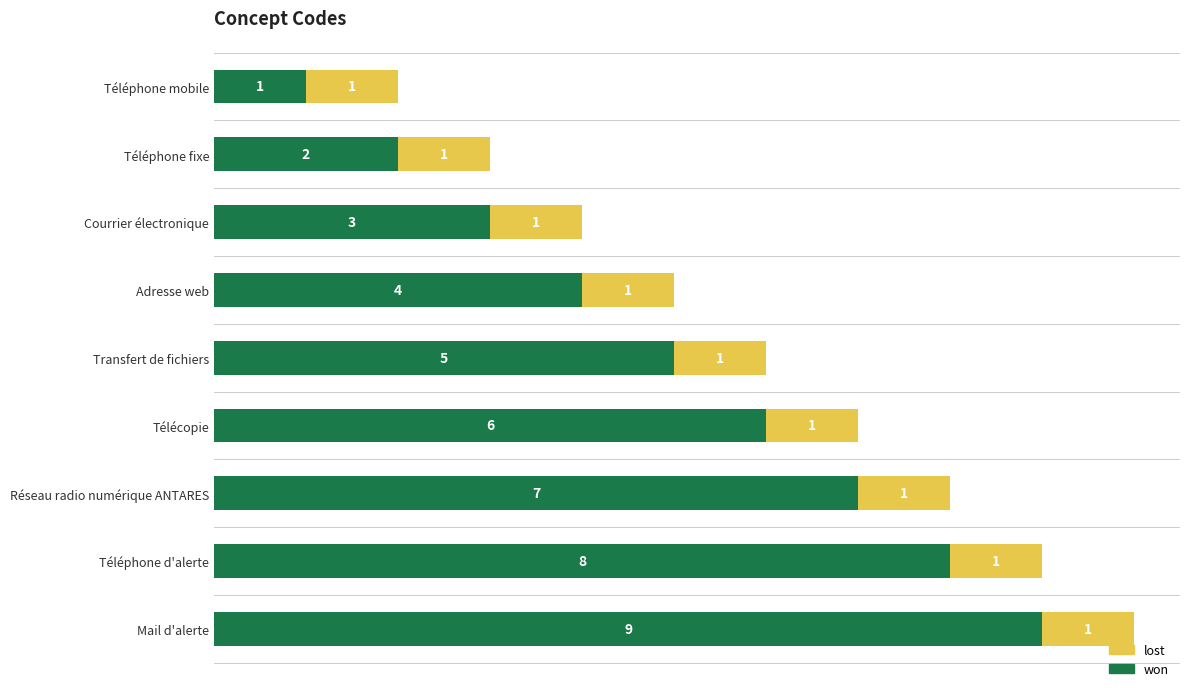

Rank the categories by won value from highest to lowest.

Mail d'alerte, Téléphone d'alerte, Réseau radio numérique ANTARES, Télécopie, Transfert de fichiers, Adresse web, Courrier électronique, Téléphone fixe, Téléphone mobile